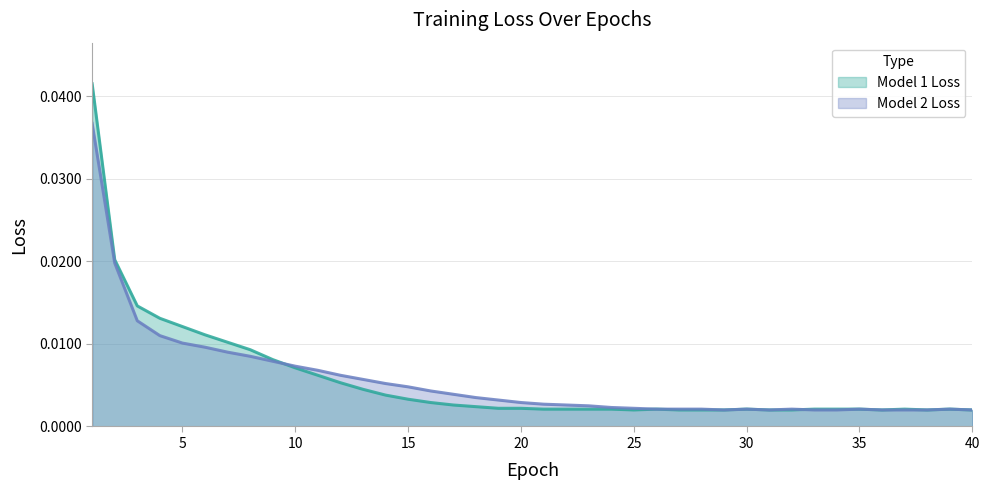

The Model 1 Loss series shows 0.0 at 25. True or false?

True